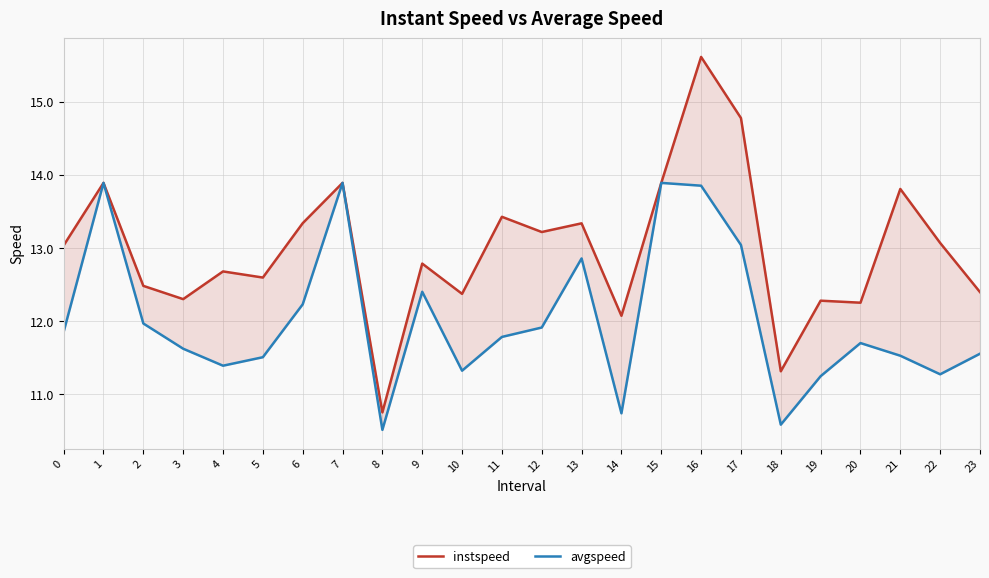

The avgspeed series shows 10.6 at 18. True or false?

True